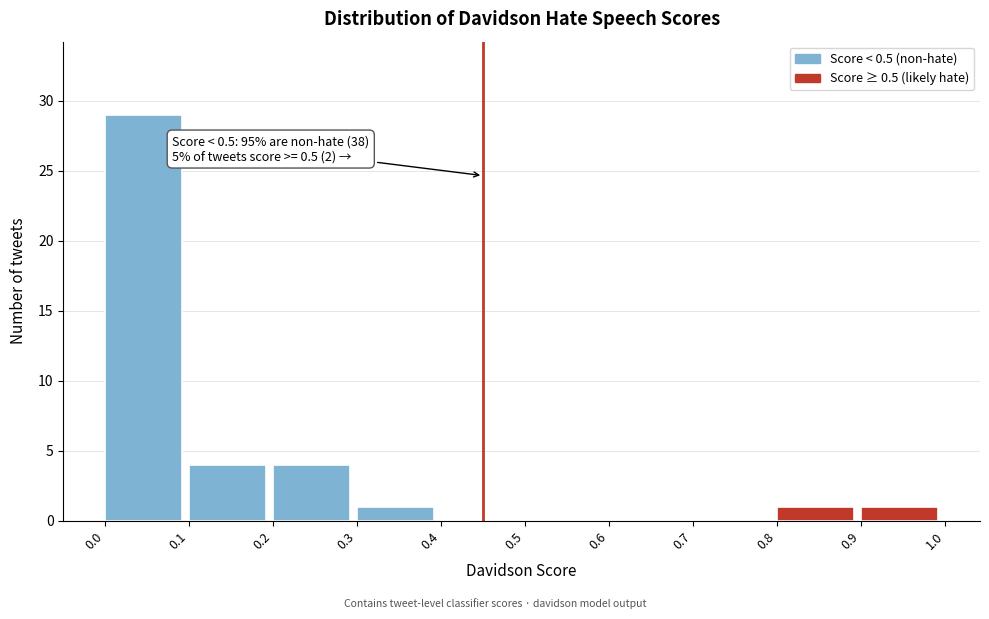

Which range on the x-axis has the tallest bar?

0.0 to 0.1